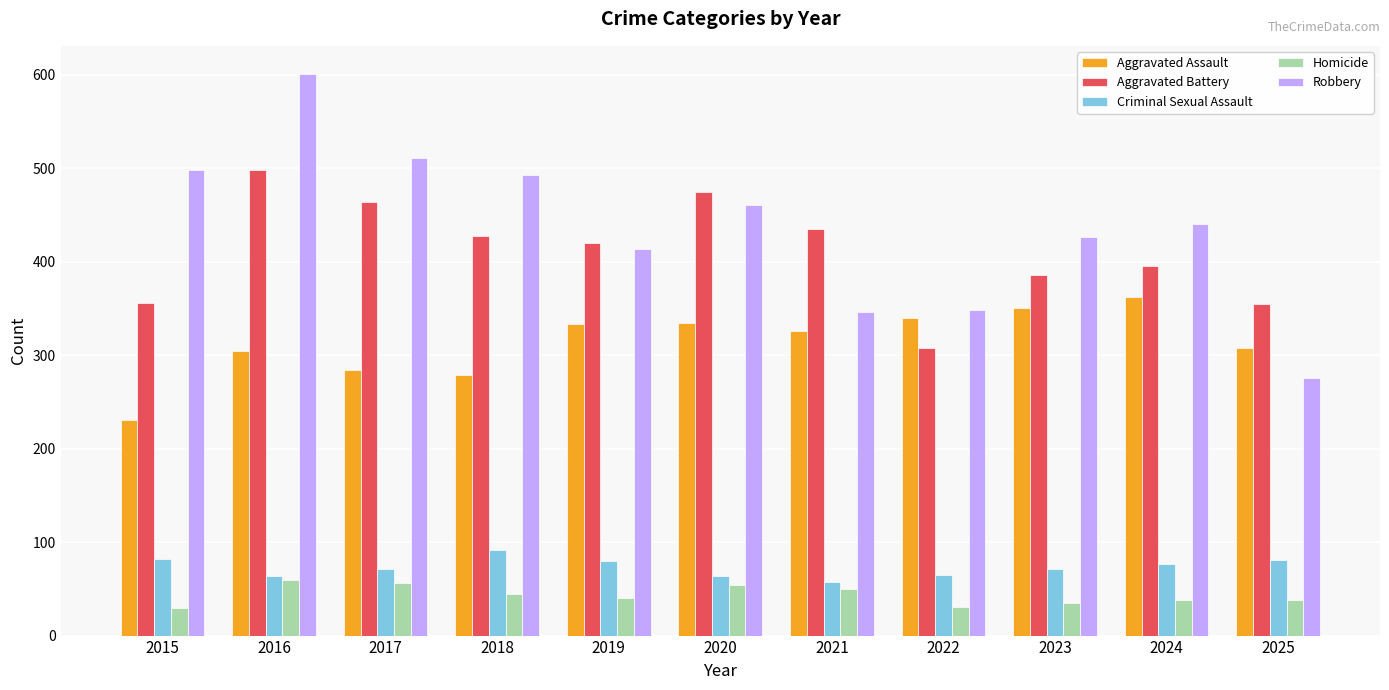

True or false: Aggravated Battery has a value of 498 at 2016.

True